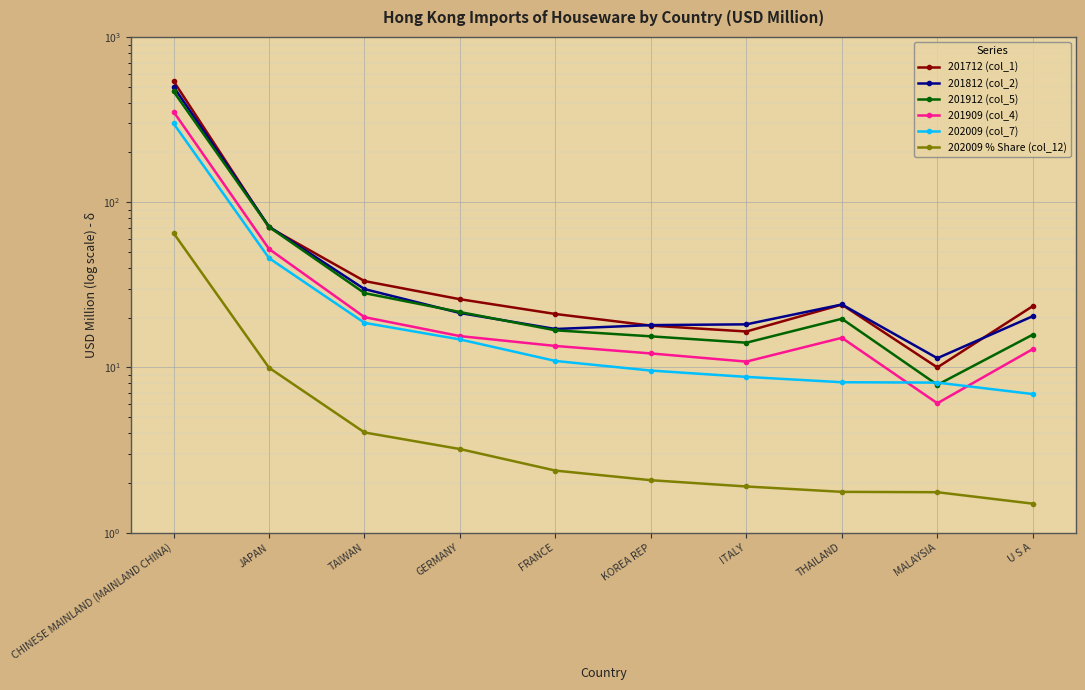

True or false: 202009 % Share (col_12) and 202009 (col_7) intersect in this chart.

False